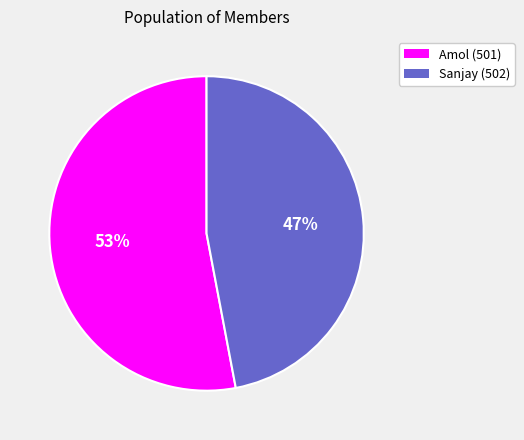

Which slice is the largest?

Amol (501)